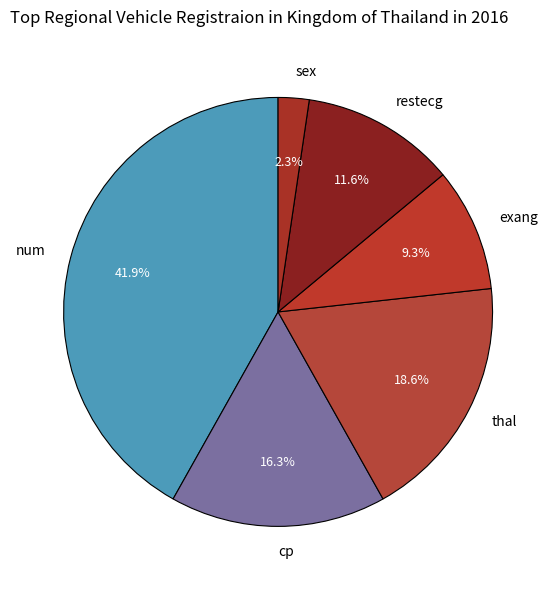

To the nearest percent, what portion does cp represent?

16%